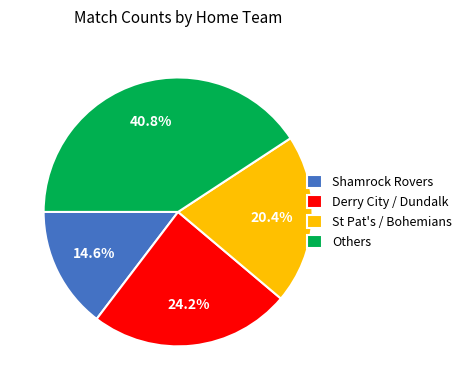

What percentage is the Shamrock Rovers slice, to the nearest percent?

15%